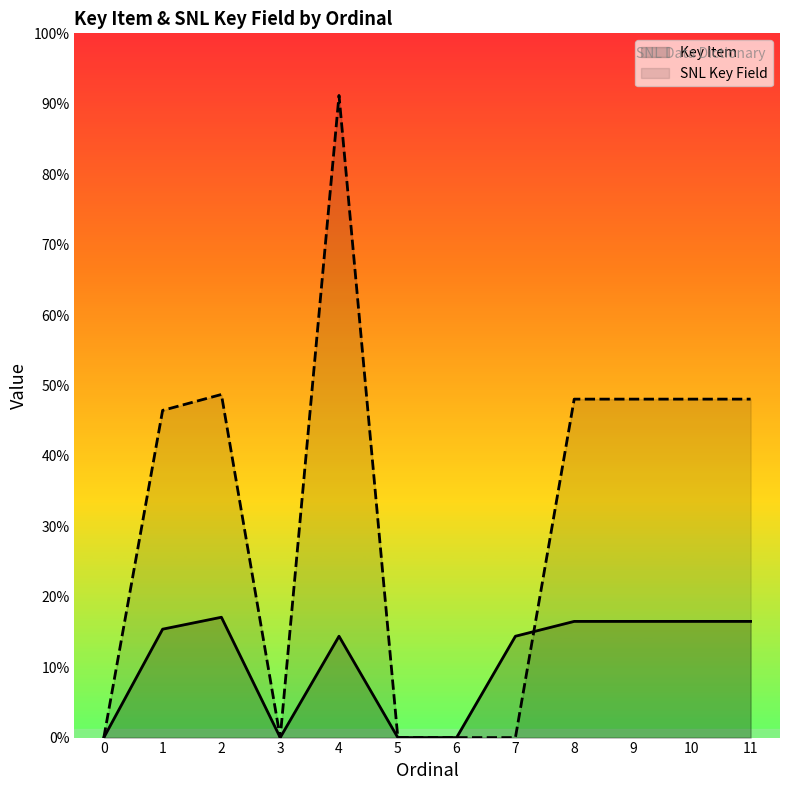

True or false: SNL Key Field has a value of 209240 at 2.

False